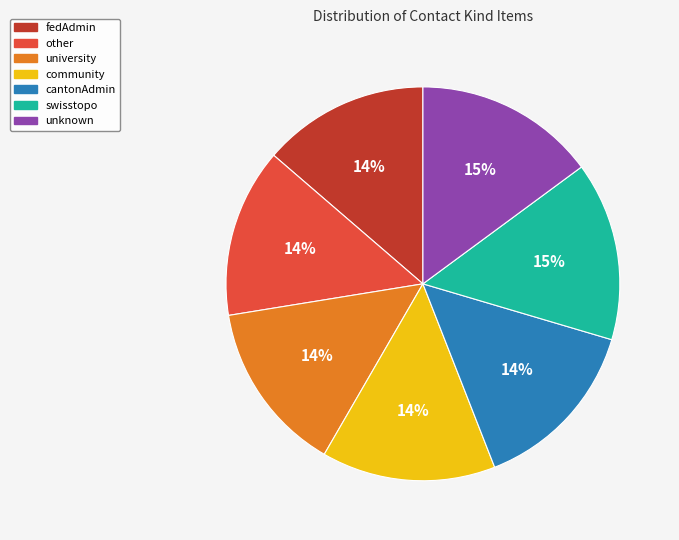

Does unknown represent more than half of the total?

No